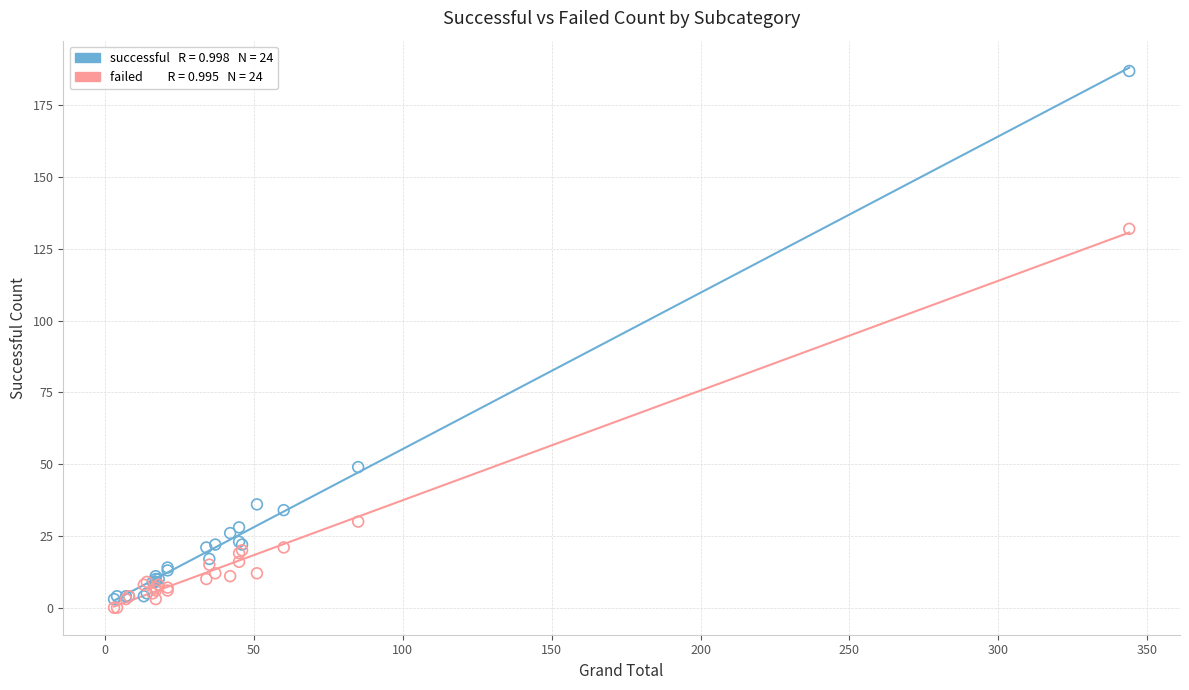

Across all series, what Y value is closest to 93?

132